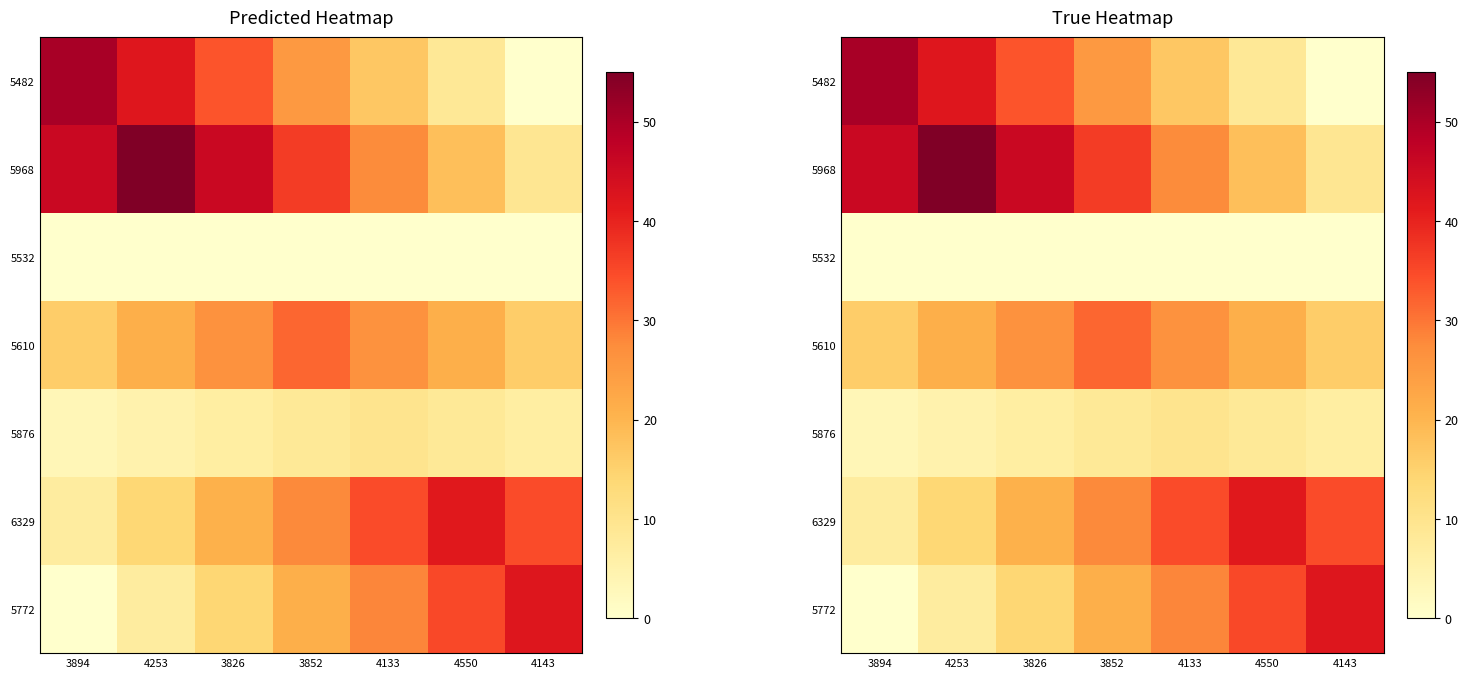

What is the highest value of the 5968 series?

55.0